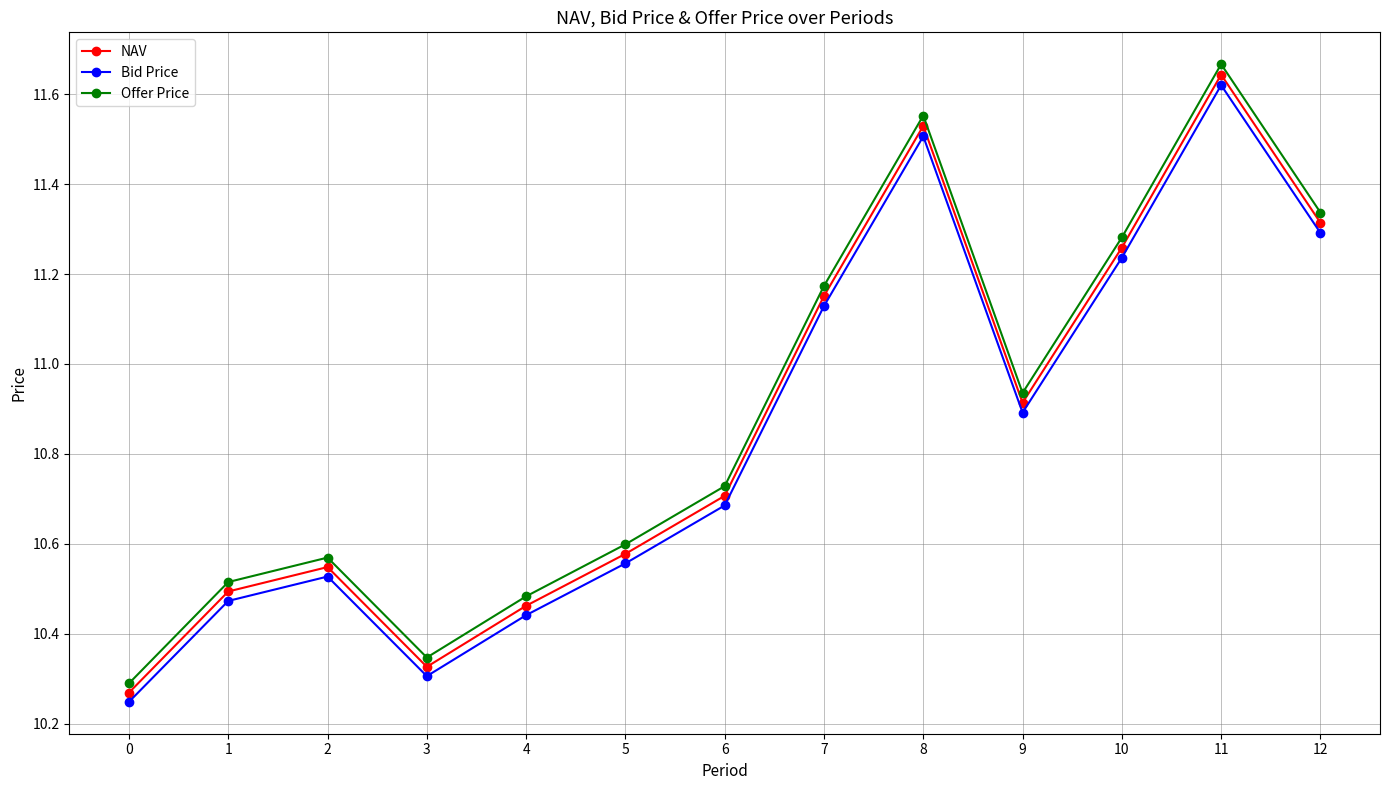

How many lines are shown in the chart?

3